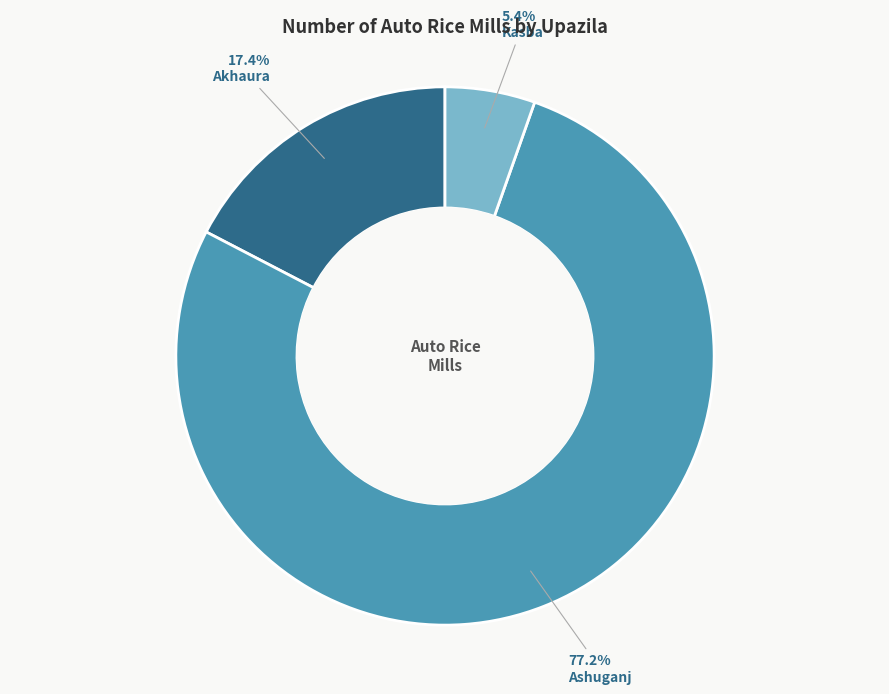

Does any single category account for the majority?

Yes